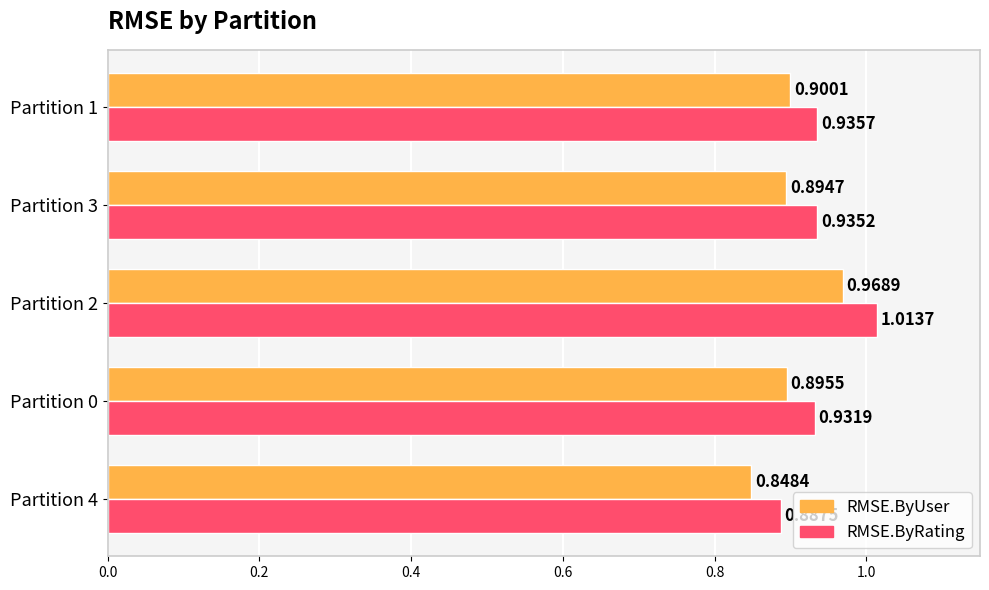

What is the total value across all series at Partition 2?

2.0